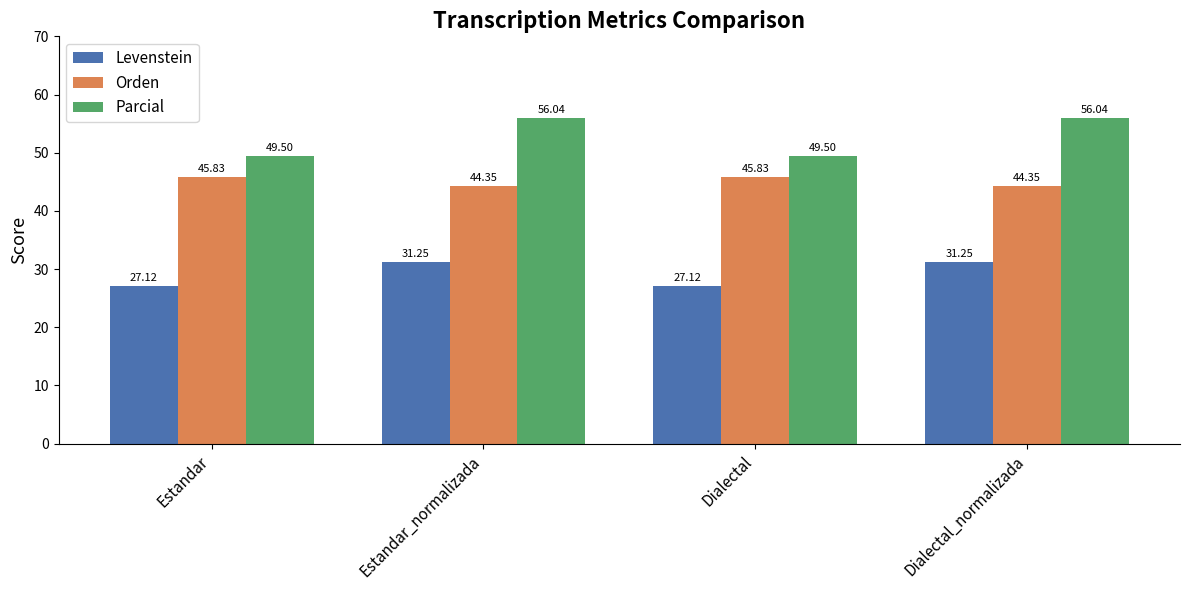

How many groups of bars are there?

4